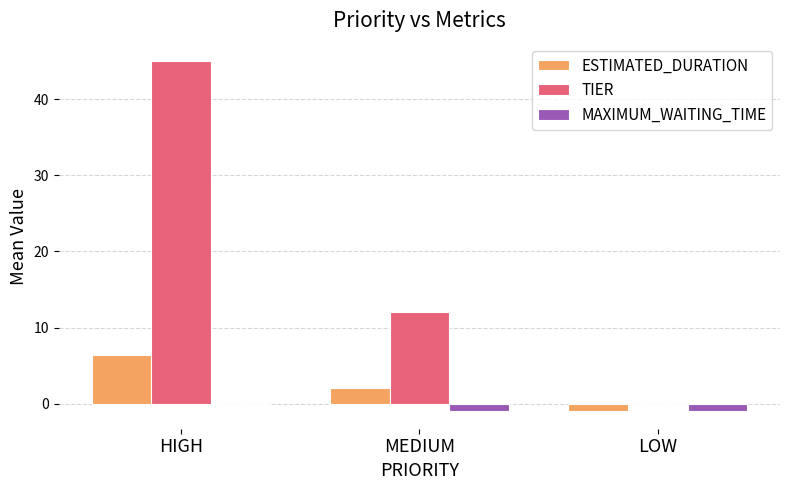

Which series changed the most between HIGH and LOW?

TIER